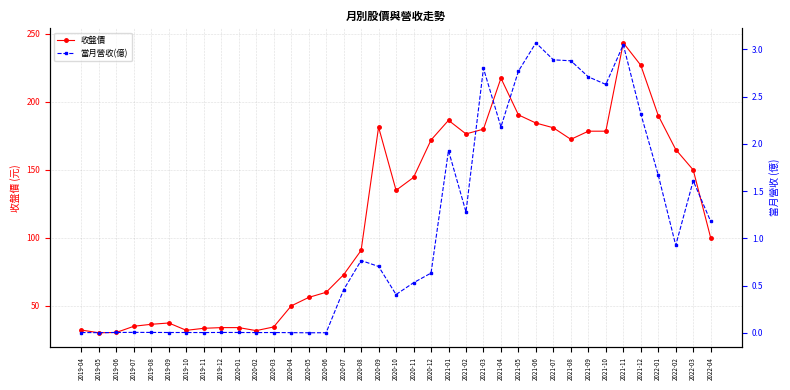

True or false: 收盤價 and 當月營收(億) cross at least once.

False